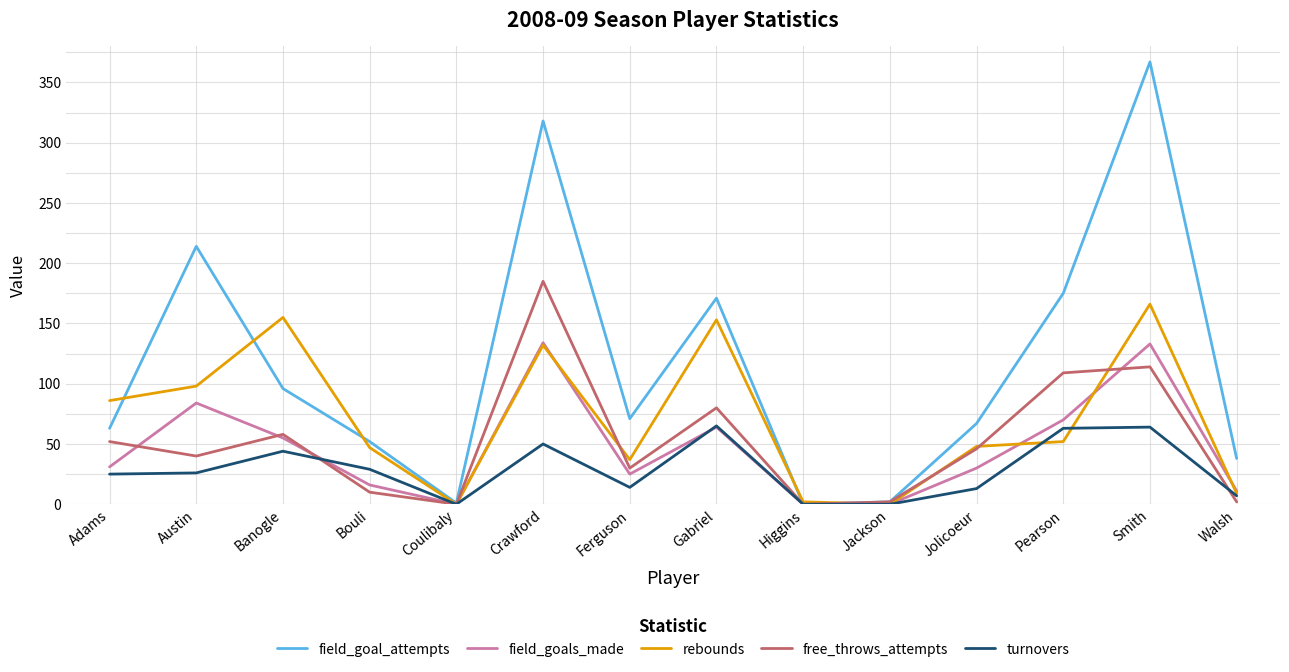

List the series in order of their peak value, highest first.

field_goal_attempts, free_throws_attempts, rebounds, field_goals_made, turnovers